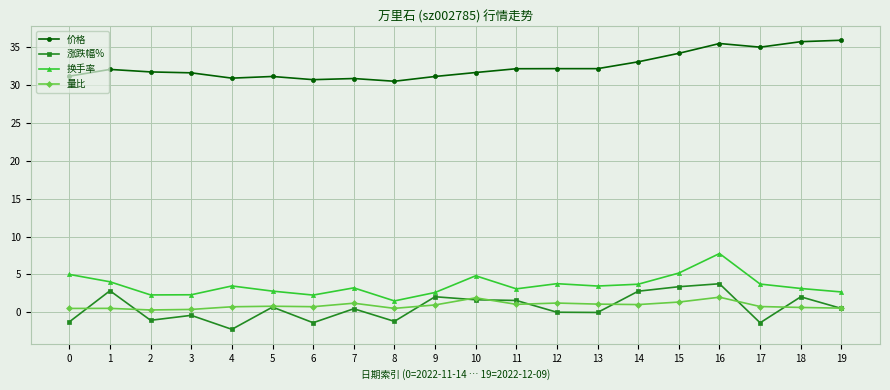

What is the minimum value for 价格?

30.4